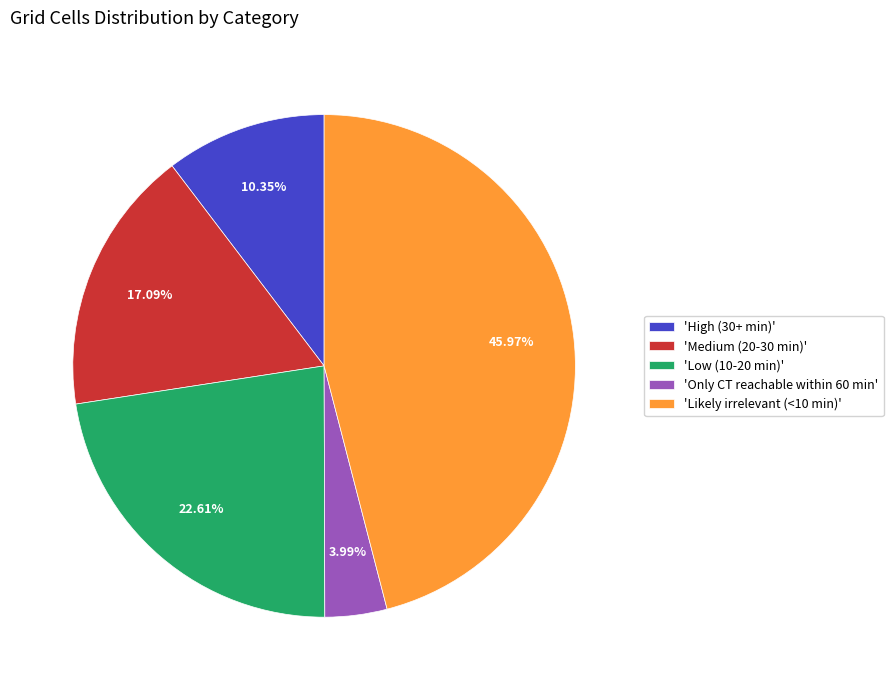

To the nearest percent, what is the average slice percentage?

20%